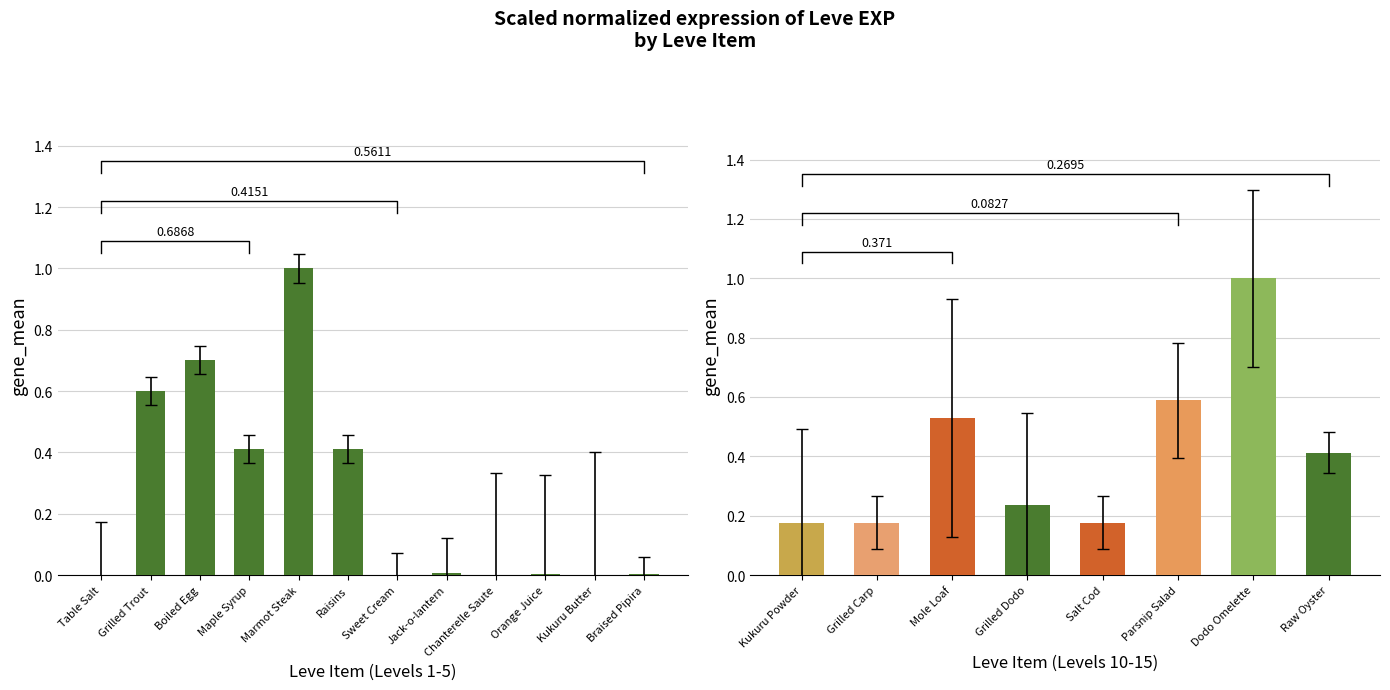

Which label corresponds to the smallest value in the chart?

Table Salt